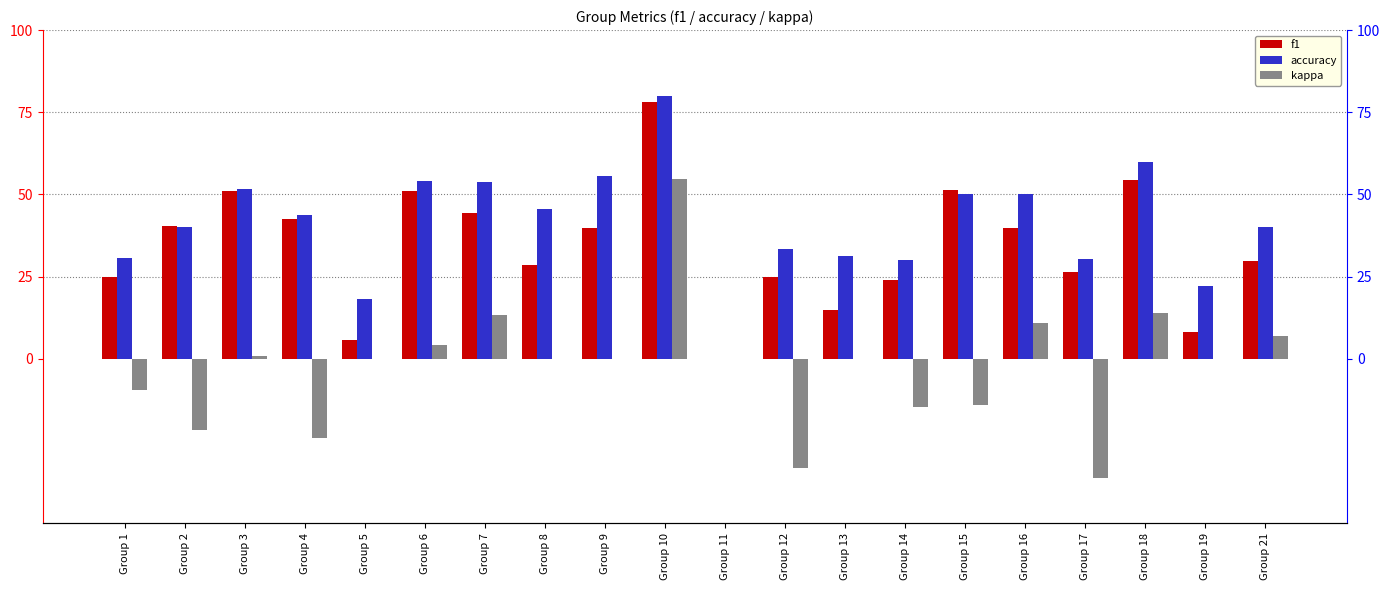

What is the highest value of the f1 series?

78.1